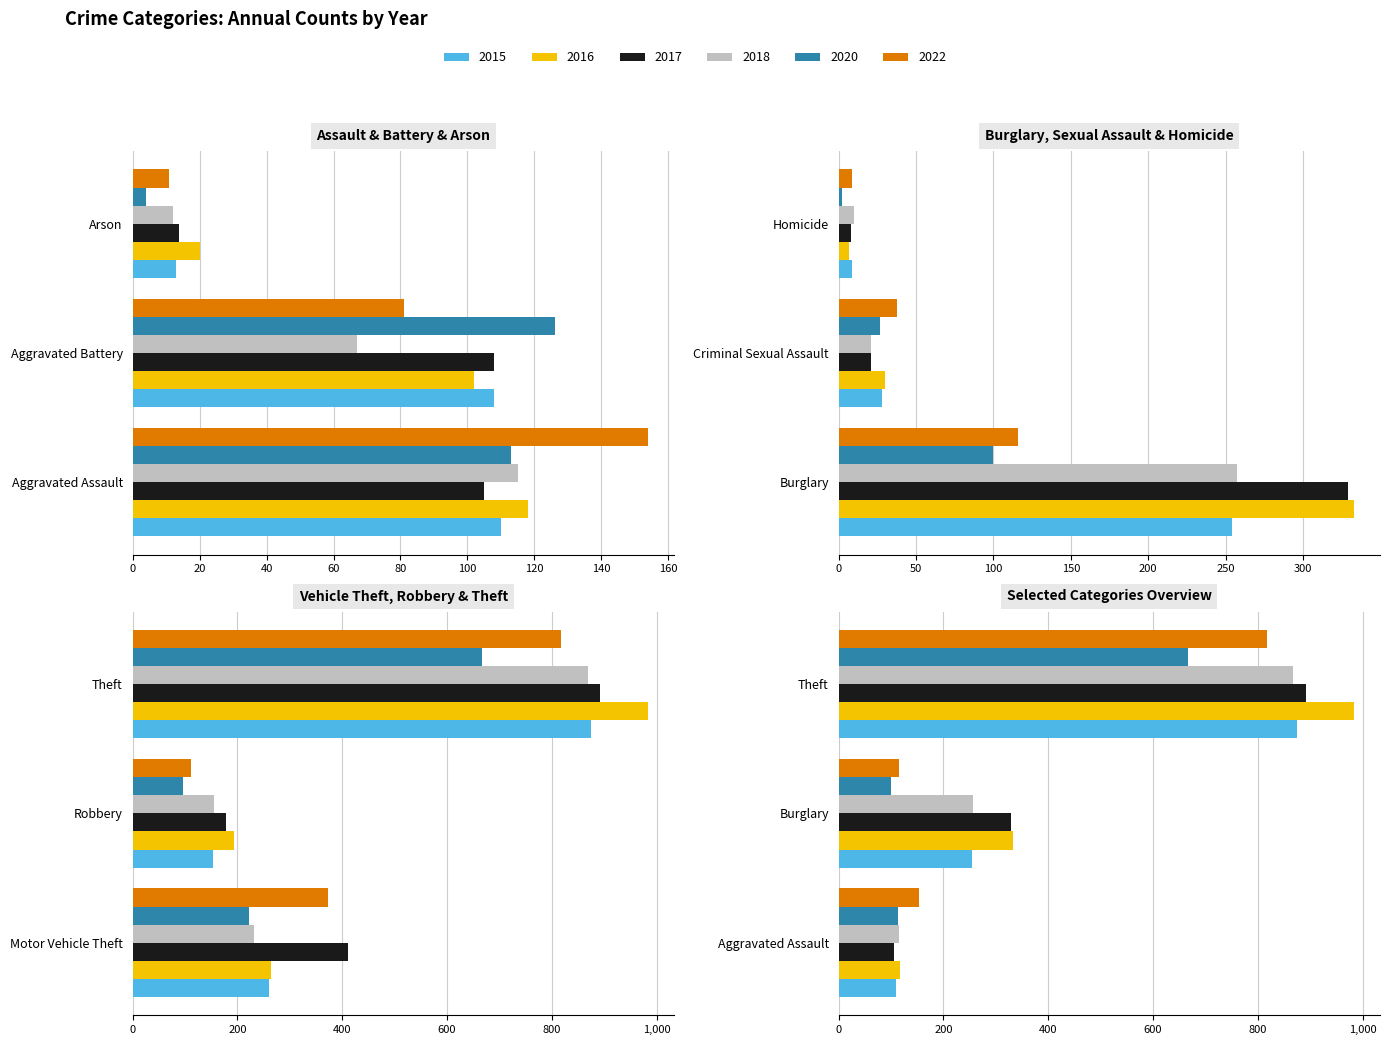

Count the number of data series in this chart.

6